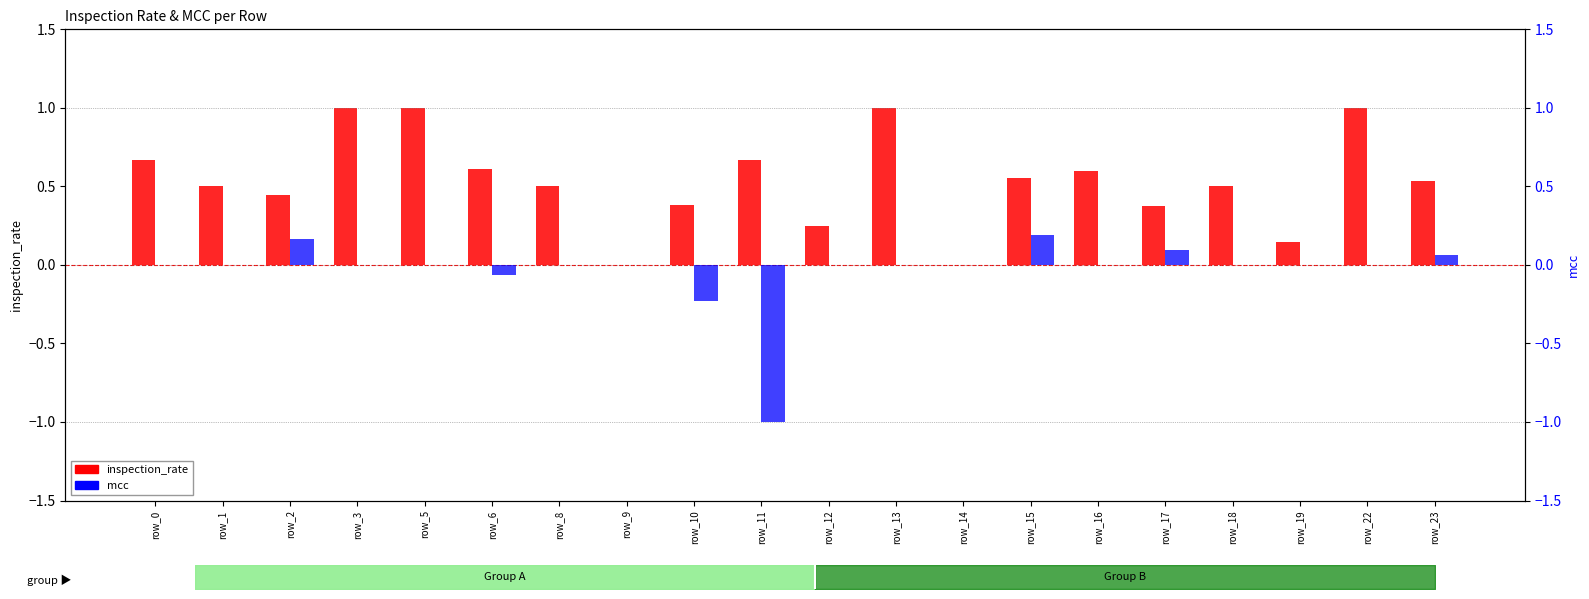

What is the maximum value shown in the chart?

1.0